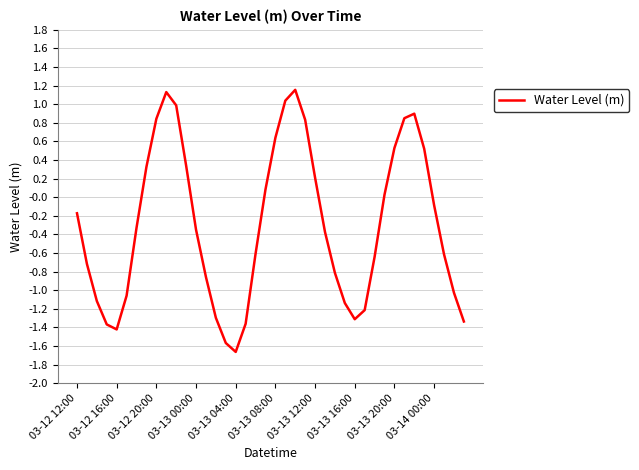

What is the smallest value displayed?

-1.7